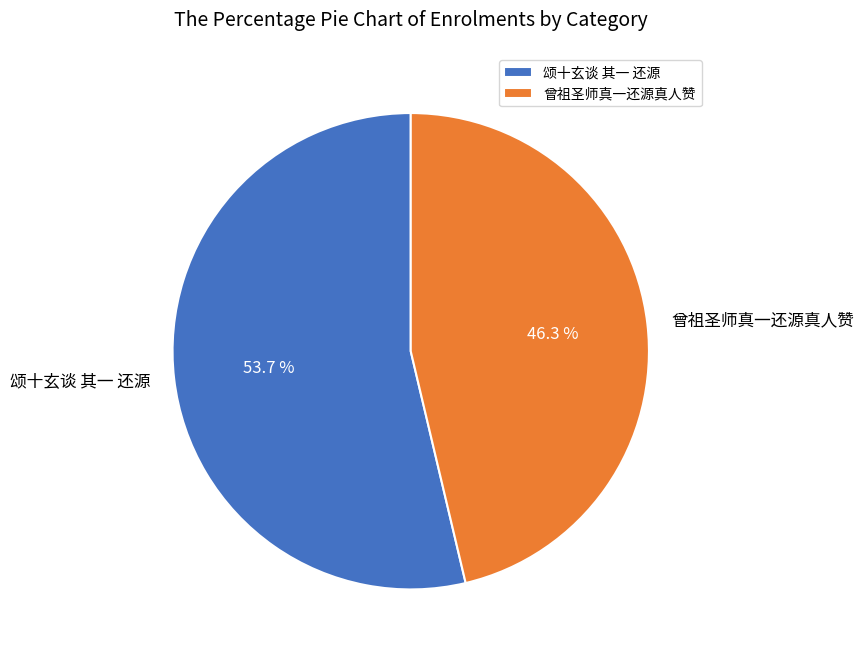

To the nearest percent, what is the combined percentage of 曾祖圣师真一还源真人赞 and 颂十玄谈 其一 还源?

100%